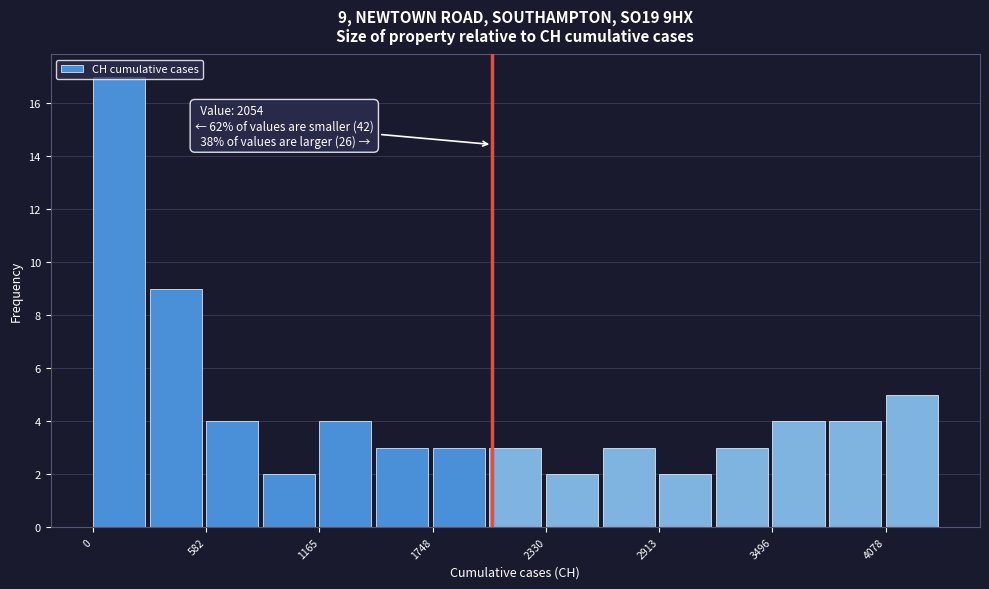

Read against the x-axis, roughly where is the centre of the tallest bar?

100